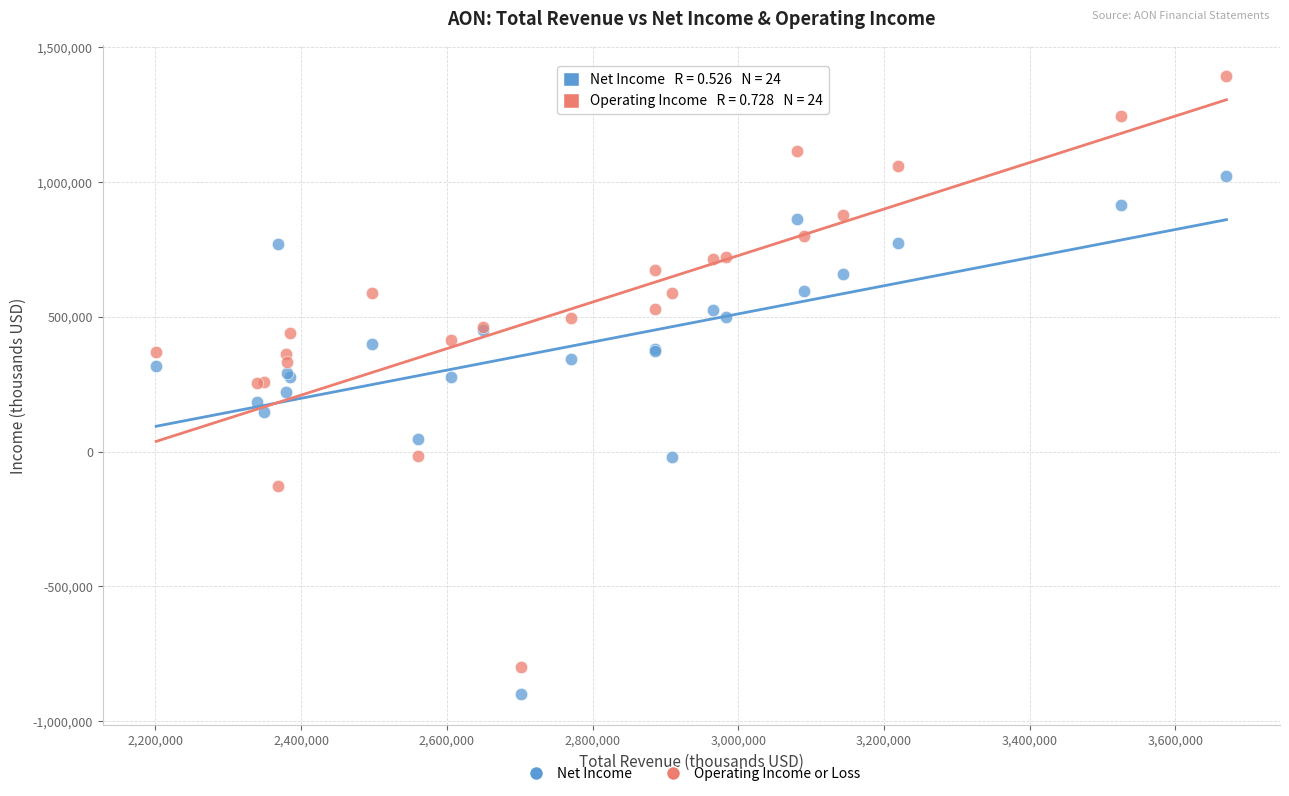

Which series contains the highest Y value?

Operating Income or Loss